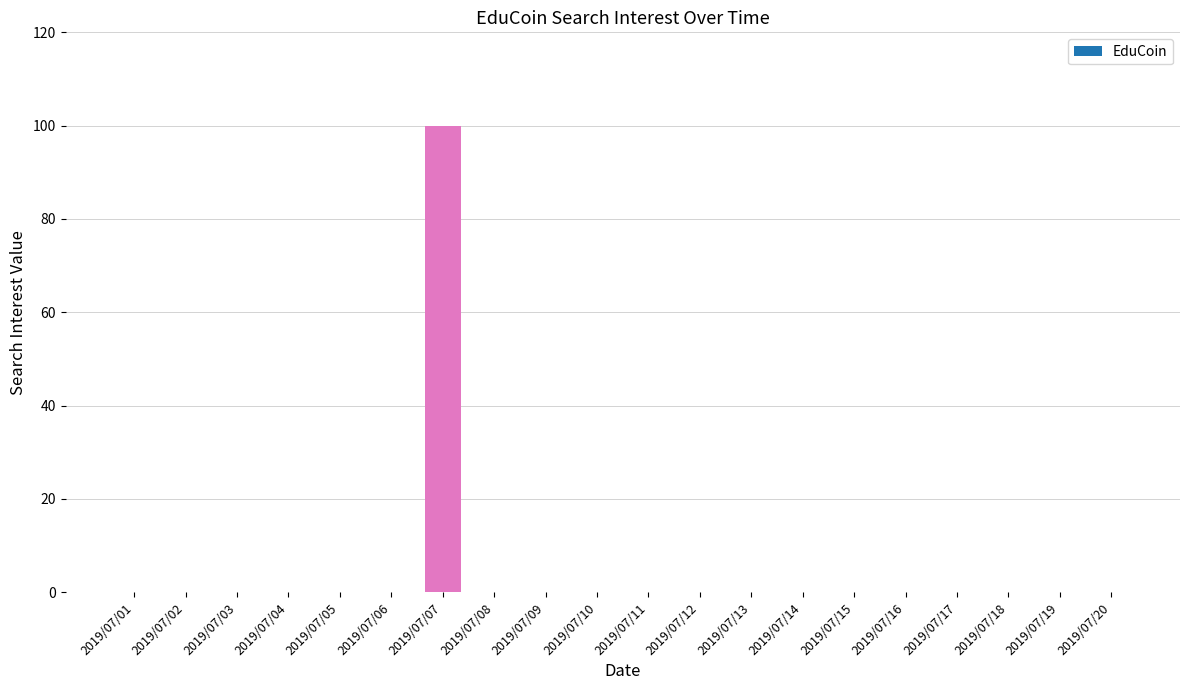

What is the maximum value shown in the chart?

100